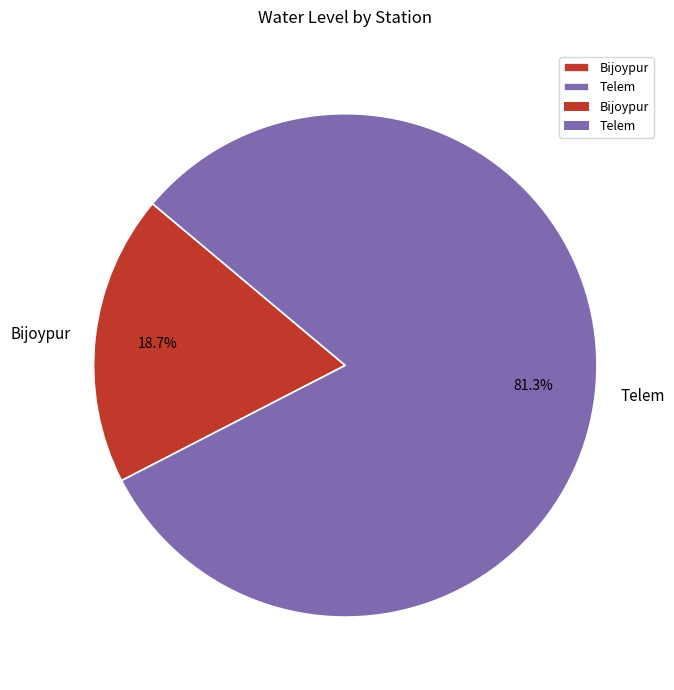

How many slices are in this pie chart?

2